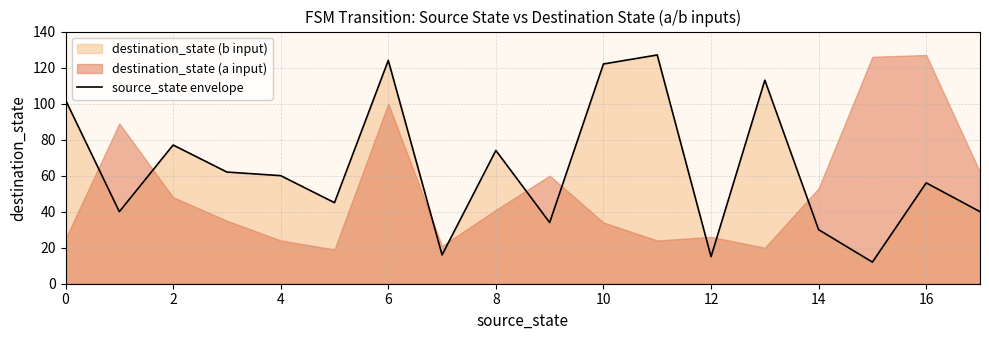

The source_state envelope series shows 25 at 12. True or false?

False